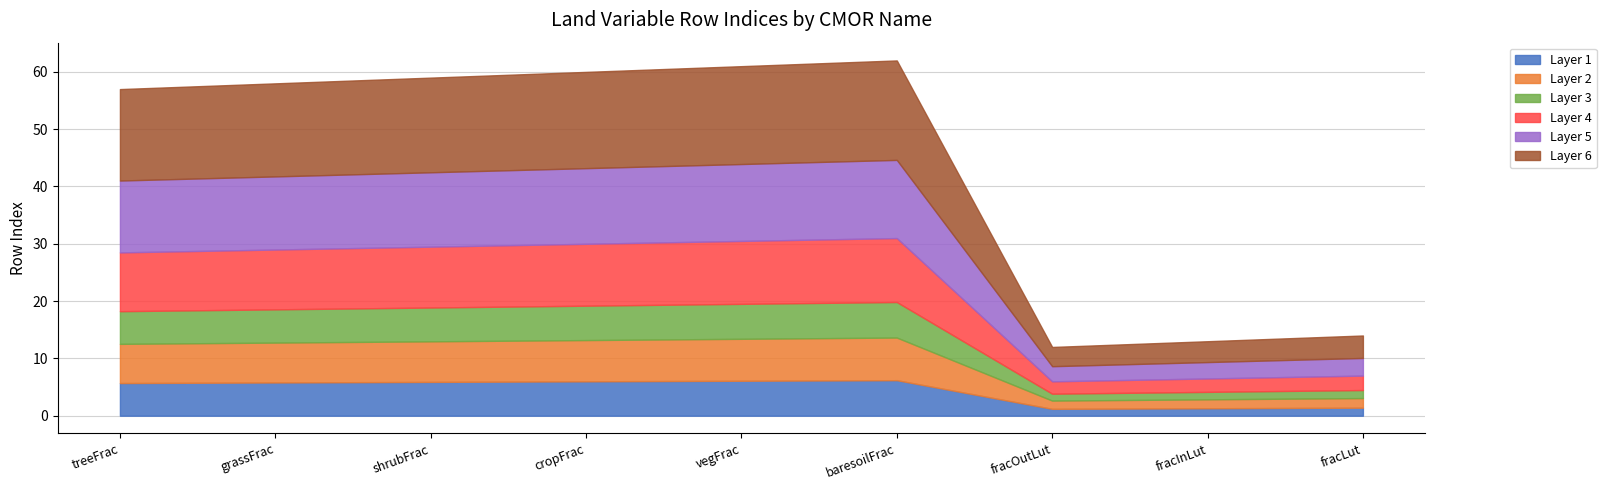

What is the change in value from treeFrac to baresoilFrac?

+5